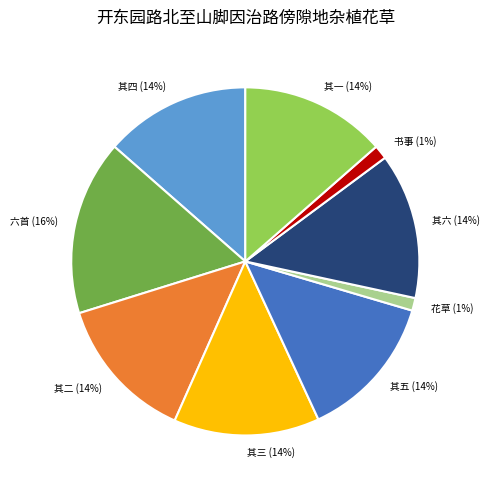

To the nearest percent, what is the combined percentage of 其四 and 花草?

15%